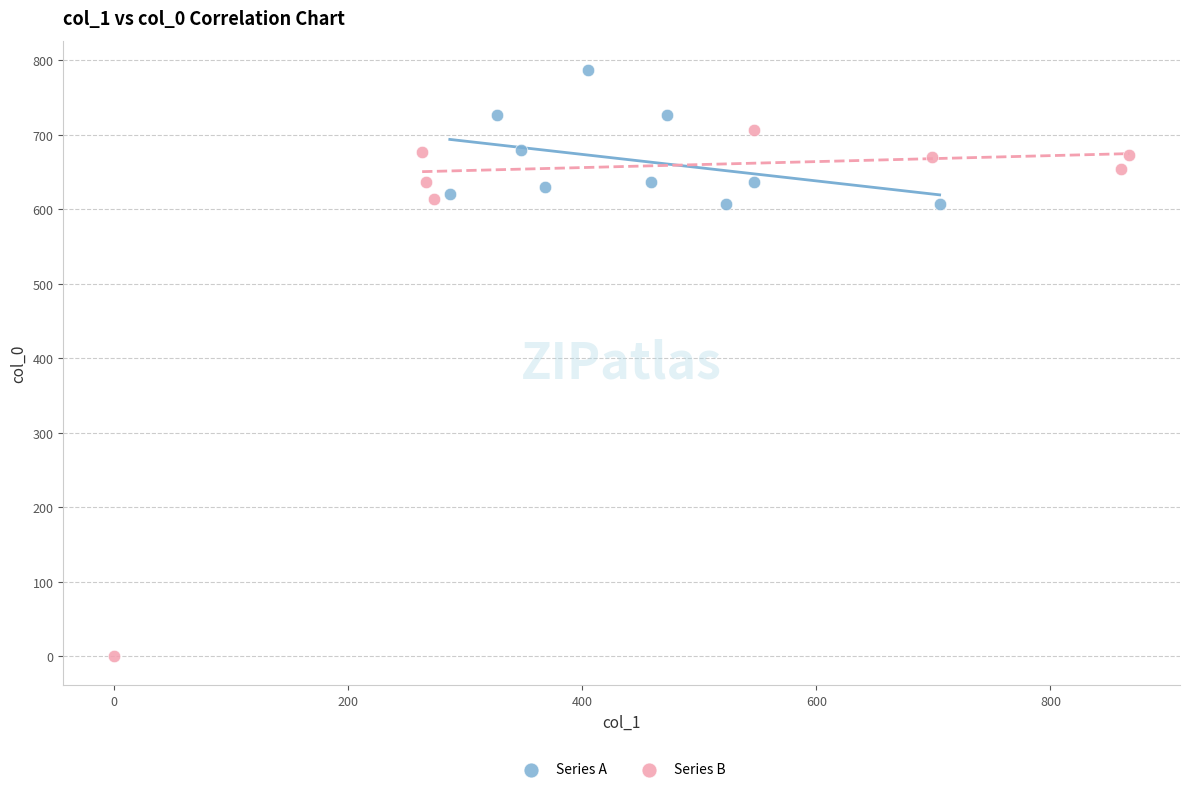

Which series has the widest spread of Y values?

Series B